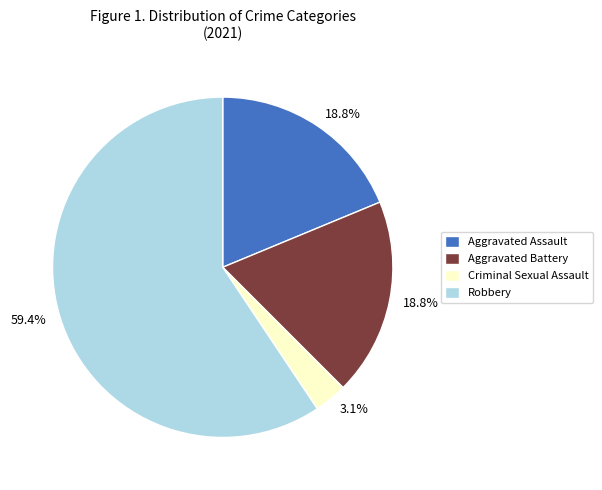

How many segments does this pie chart have?

4